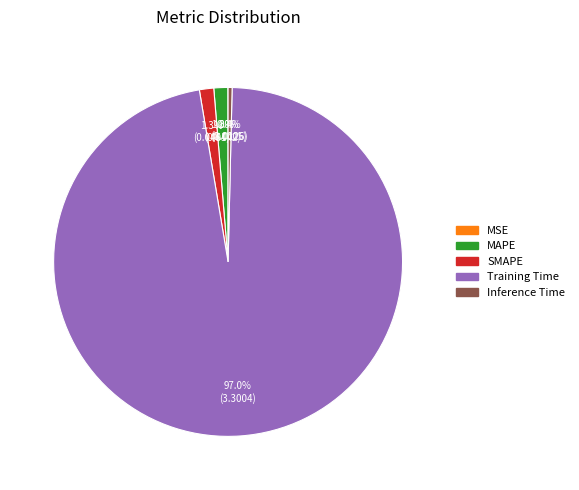

What portion of the pie excludes SMAPE?

98.7%